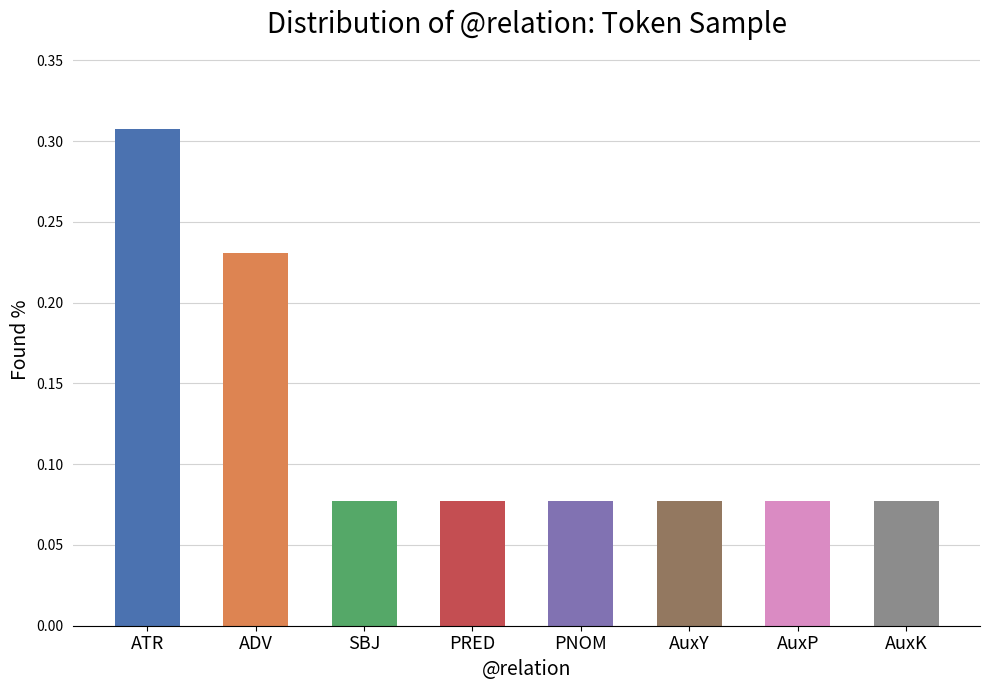

What is the sum of all values?

1.0